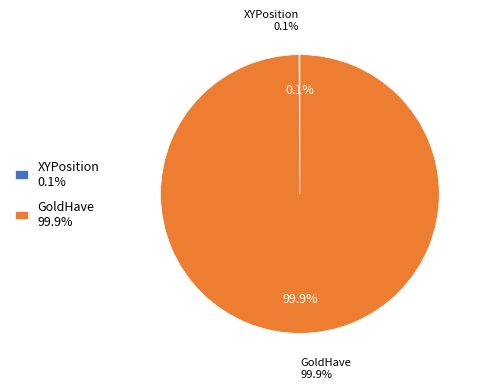

How many slices are in this pie chart?

2